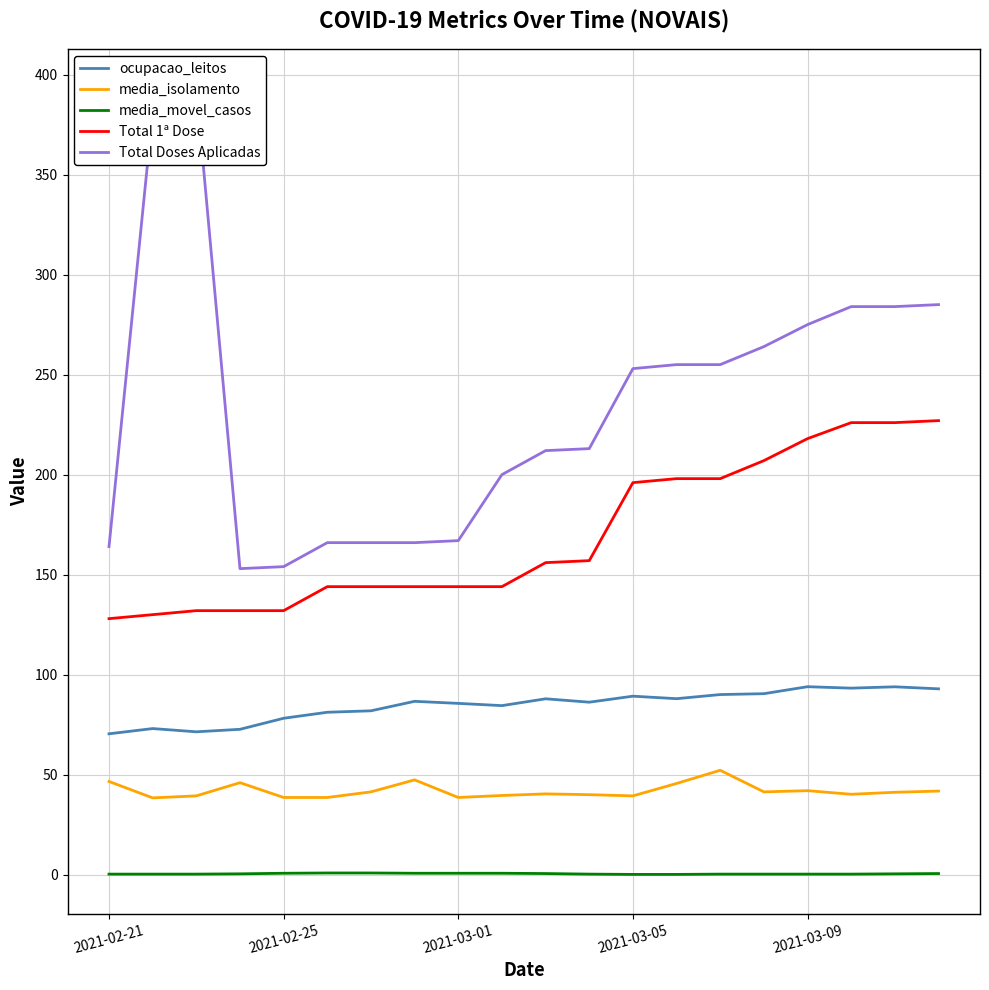

Rank the series by their maximum value, from lowest to highest.

media_movel_casos, media_isolamento, ocupacao_leitos, Total 1ª Dose, Total Doses Aplicadas